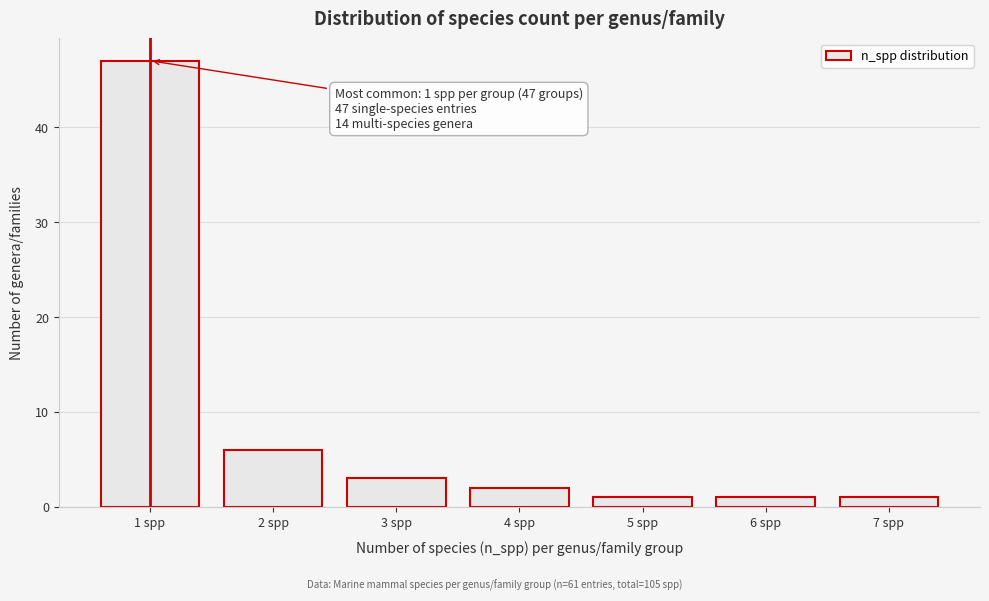

Reading left to right, list all the values displayed in this chart.

1 spp=47	2 spp=6	3 spp=3	4 spp=2	5 spp=1	6 spp=1	7 spp=1